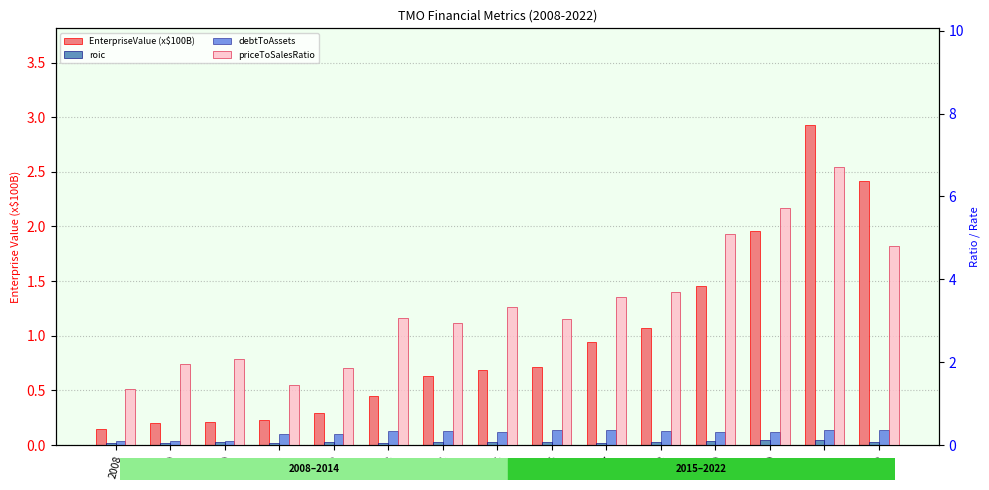

Is the value of priceToSalesRatio at 2009 greater than the value of EnterpriseValue (x$100B) at 2010?

Yes